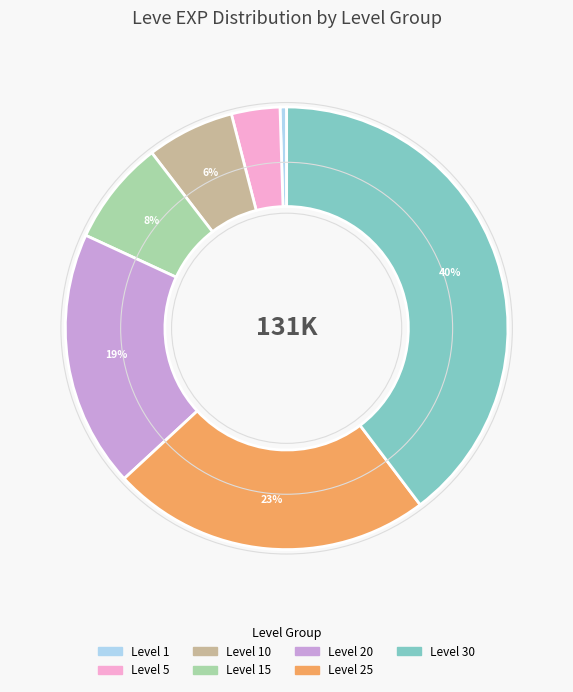

Do Level 15 and Level 5 together represent more than half of the pie?

No